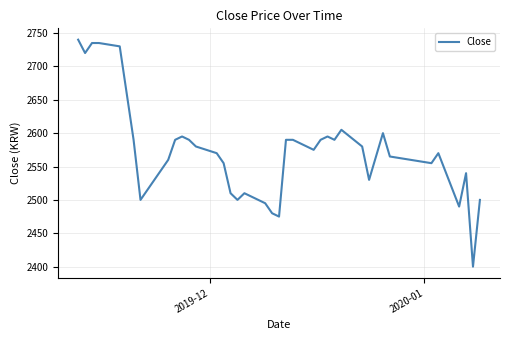

What is the maximum value shown in the chart?

2740